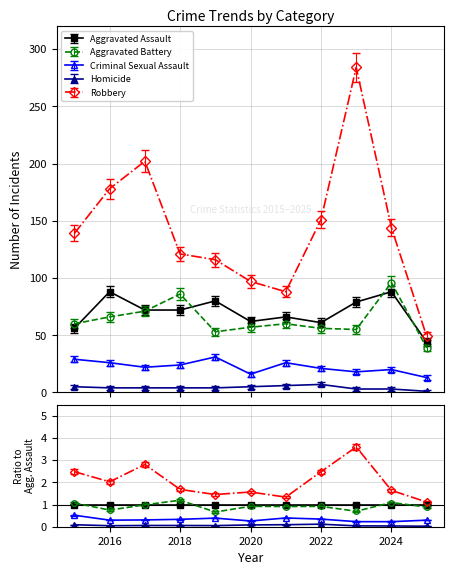

Reading left to right, what are all the values shown in this chart?

Aggravated Assault: 2015=56	2016=88	2017=72	2018=72	2019=80	2020=62	2021=66	2022=61	2023=79	2024=88	2025=44
Aggravated Battery: 2015=60	2016=66	2017=71	2018=86	2019=53	2020=57	2021=60	2022=56	2023=55	2024=96	2025=39
Criminal Sexual Assault: 2015=29	2016=26	2017=22	2018=24	2019=31	2020=16	2021=26	2022=21	2023=18	2024=20	2025=13
Homicide: 2015=5	2016=4	2017=4	2018=4	2019=4	2020=5	2021=6	2022=7	2023=3	2024=3	2025=1
Robbery: 2015=139	2016=178	2017=202	2018=121	2019=116	2020=97	2021=88	2022=151	2023=284	2024=144	2025=49